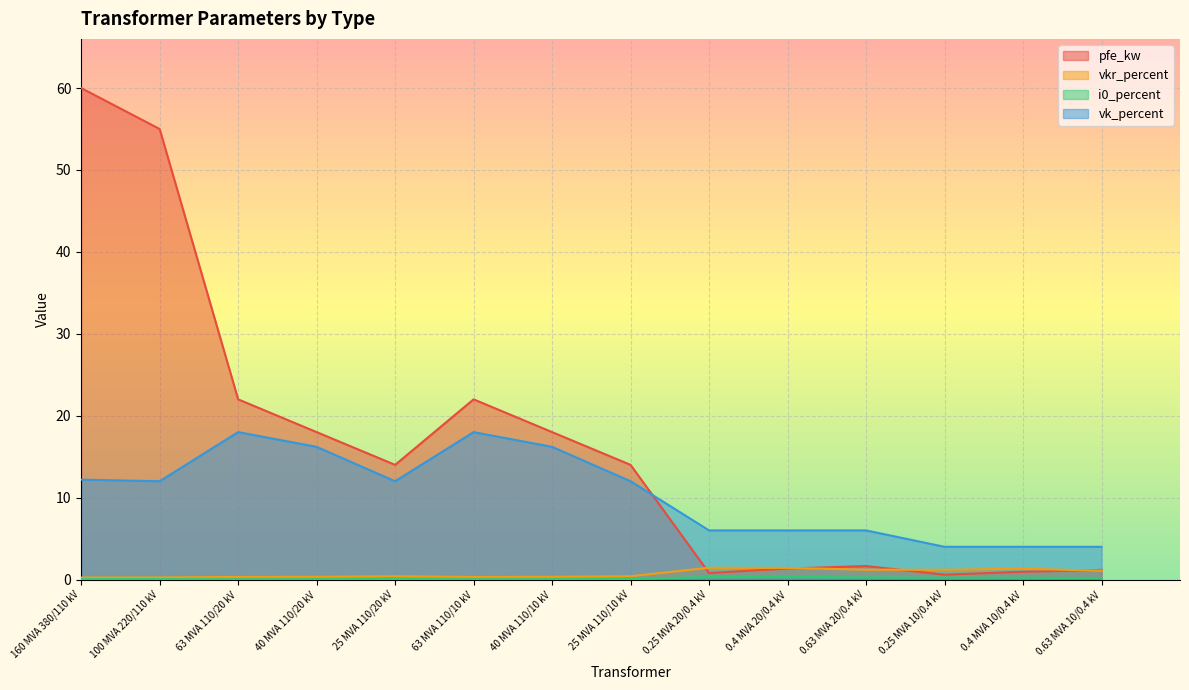

List the series in order of their peak value, highest first.

pfe_kw, vk_percent, vkr_percent, i0_percent